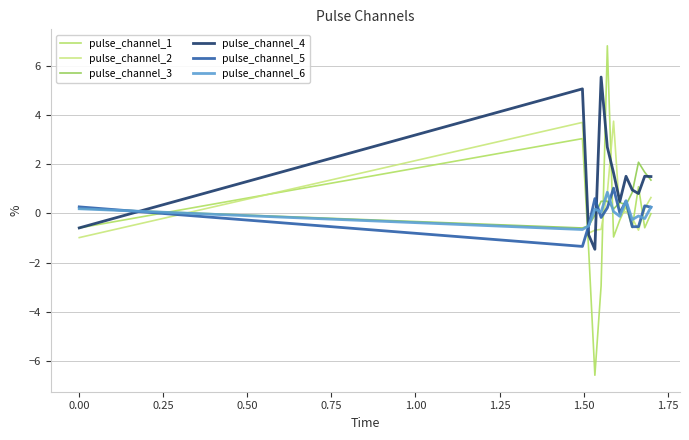

What is the sum of all pulse_channel_4 values?

18.8